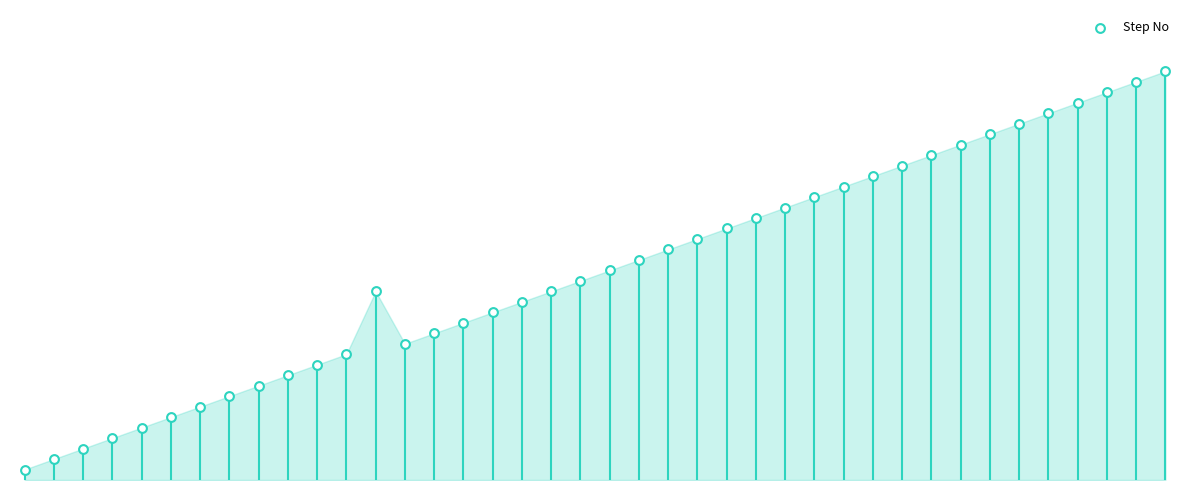

What is the change in value from 7 to 19?

+11